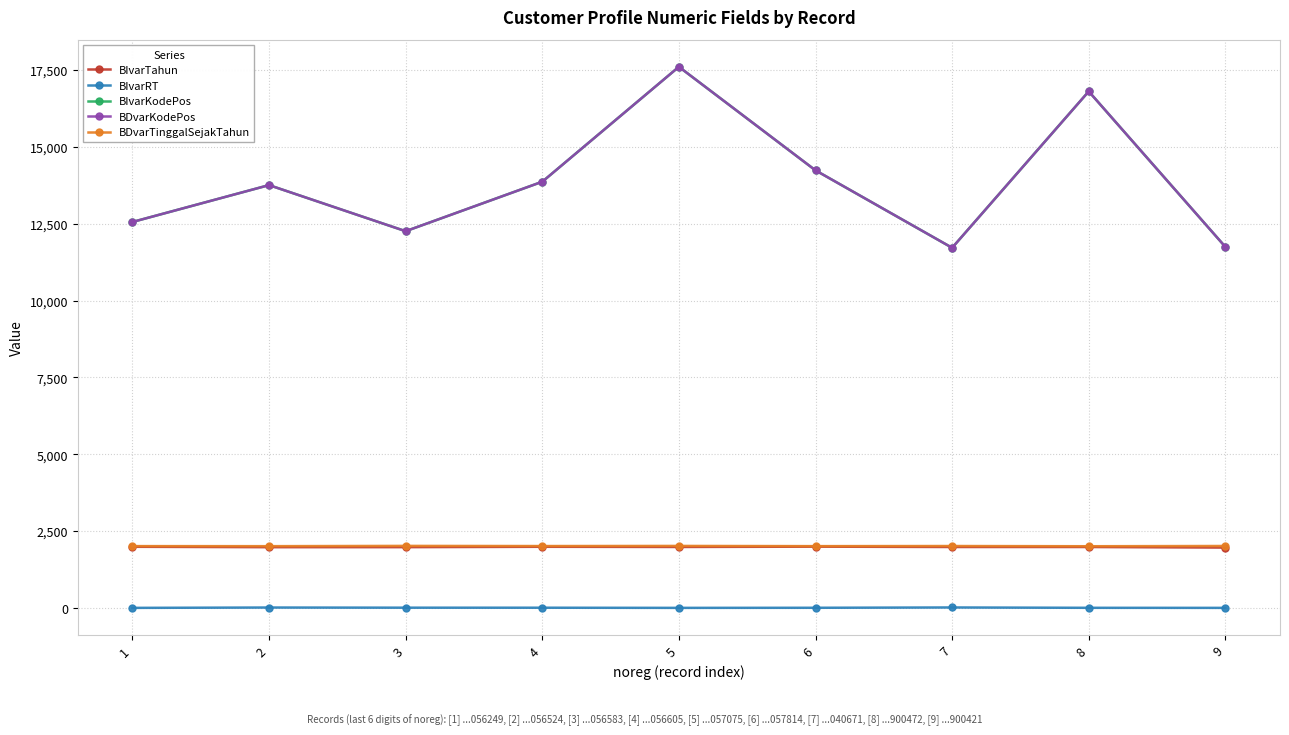

At how many categories does at least one series exceed 11730?

8